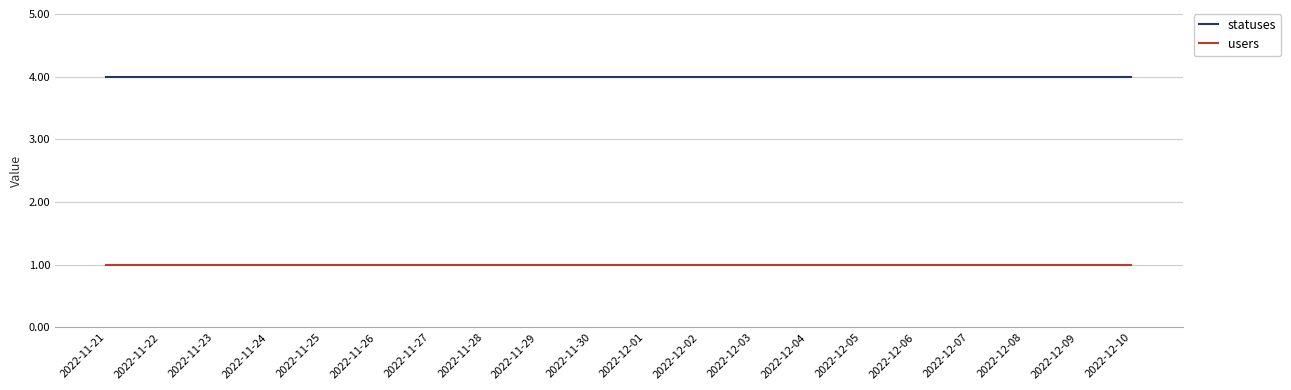

True or false: statuses and users cross at least once.

False